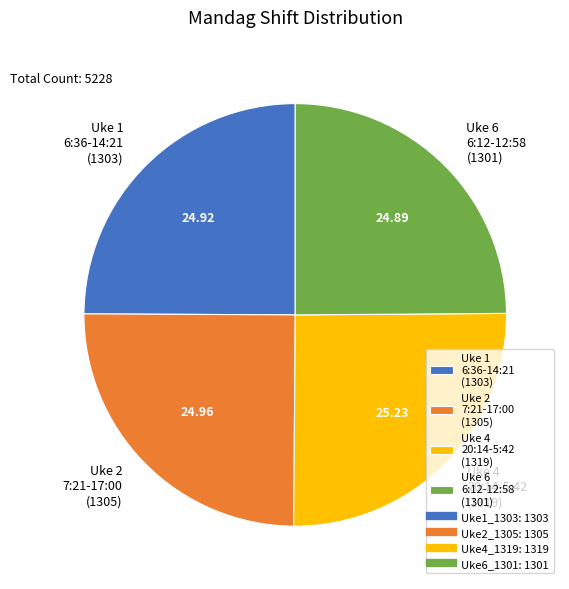

Does any single category account for the majority?

No